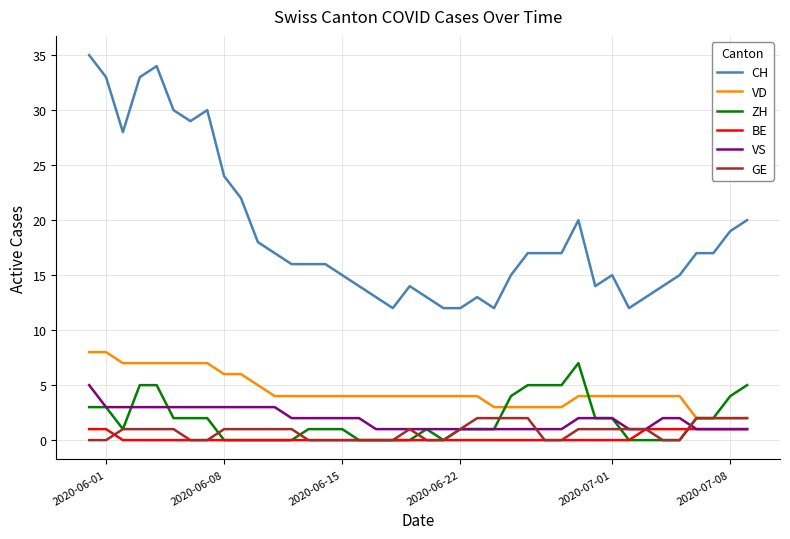

What is the highest value of the CH series?

35